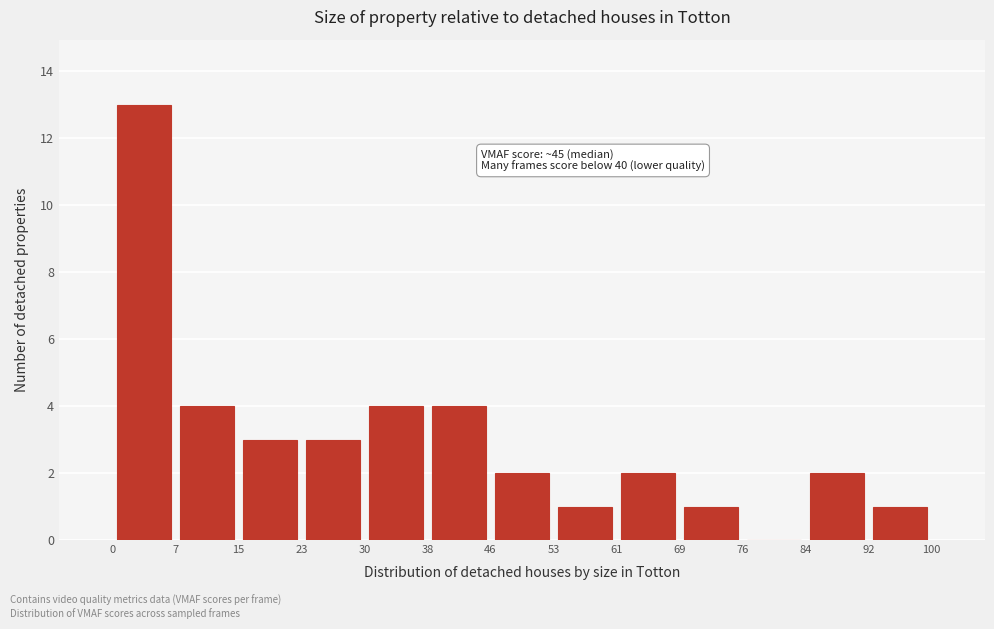

Over which range of the x-axis is the bar tallest?

0 to 7